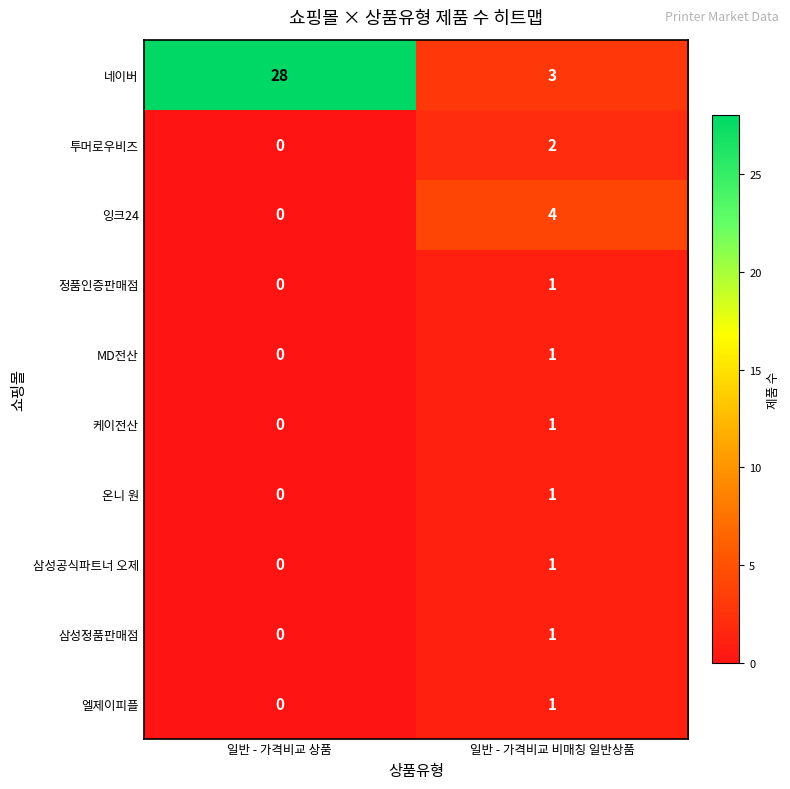

How many data points in 온니 원 are less than 1?

1